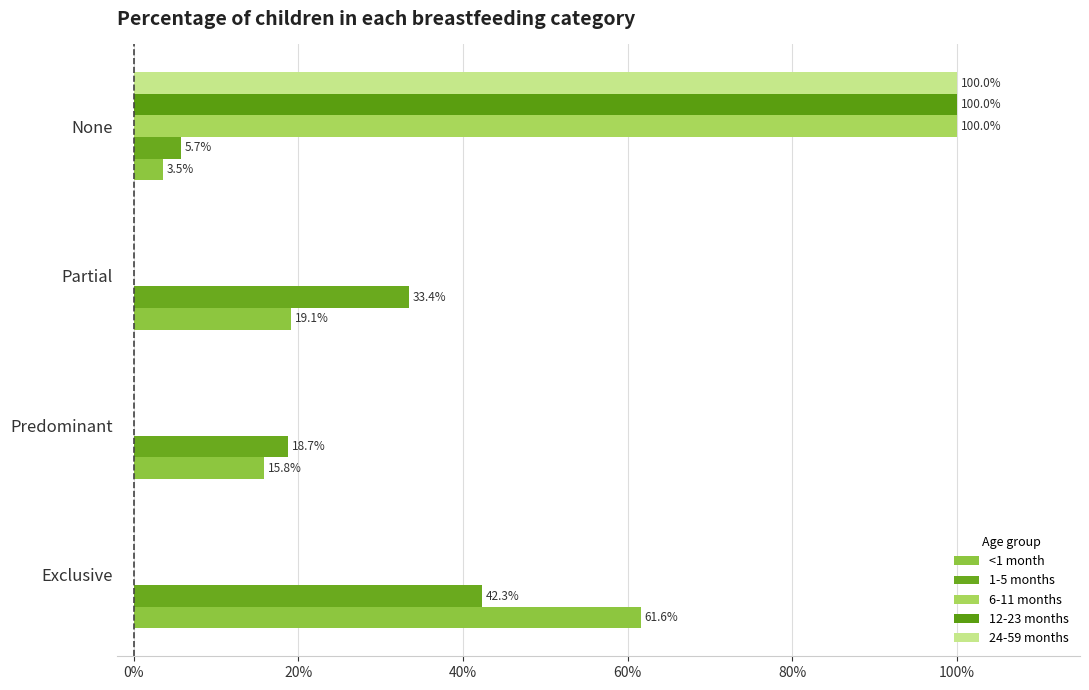

Which series has the largest range (max minus min)?

6-11 months